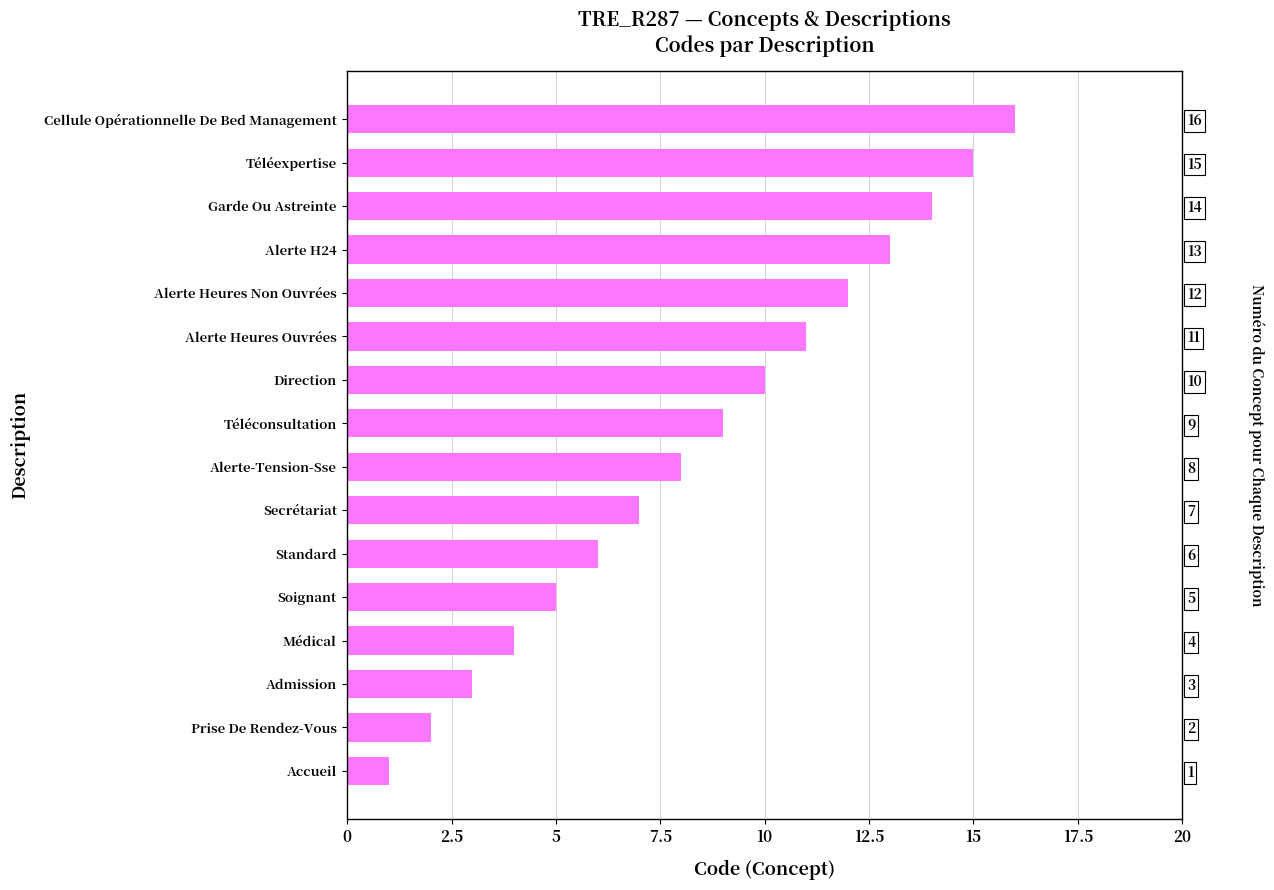

How many values exceed 9?

7